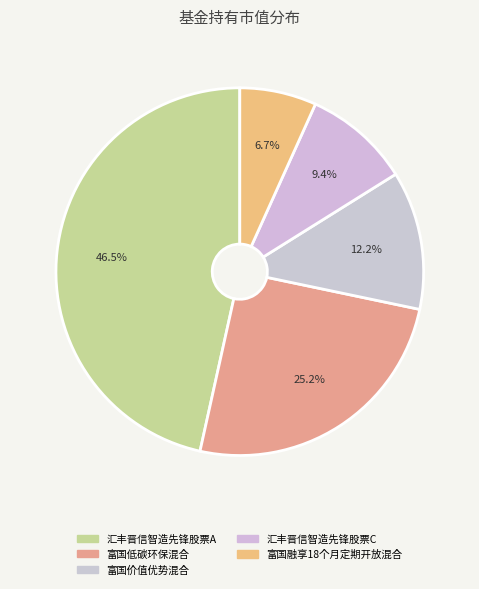

To the nearest percent, what portion does 富国融享18个月定期开放混合 represent?

7%